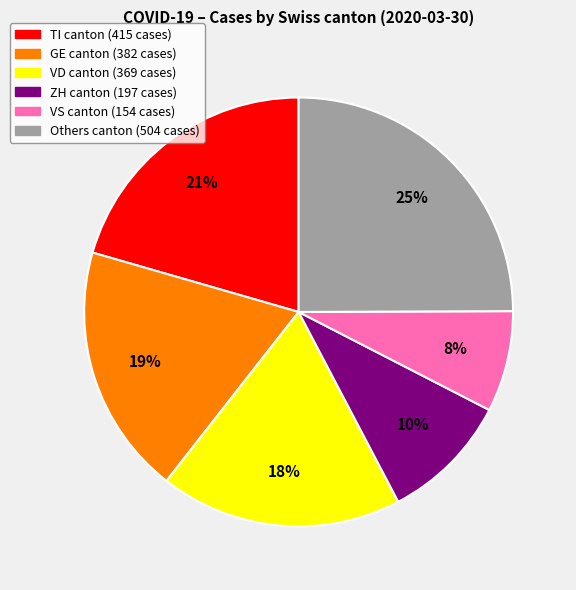

Is there any slice that represents more than half of the pie?

No